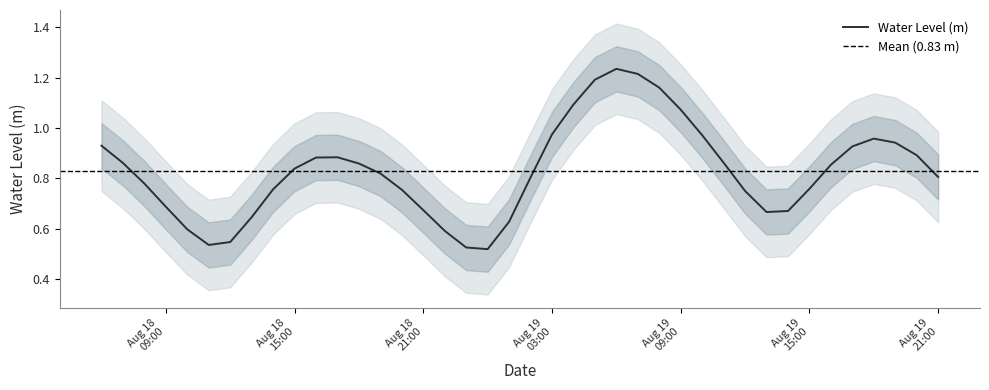

The chart shows a value of 1.0 at Aug 19 03:00. True or false?

True